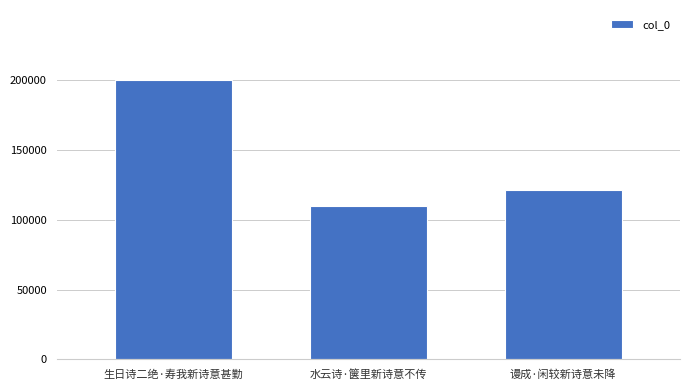

Reading left to right, what are all the values shown in this chart?

生日诗二绝·寿我新诗意甚勤=199960	水云诗·箧里新诗意不传=110039	谩成·闲较新诗意未降=121292